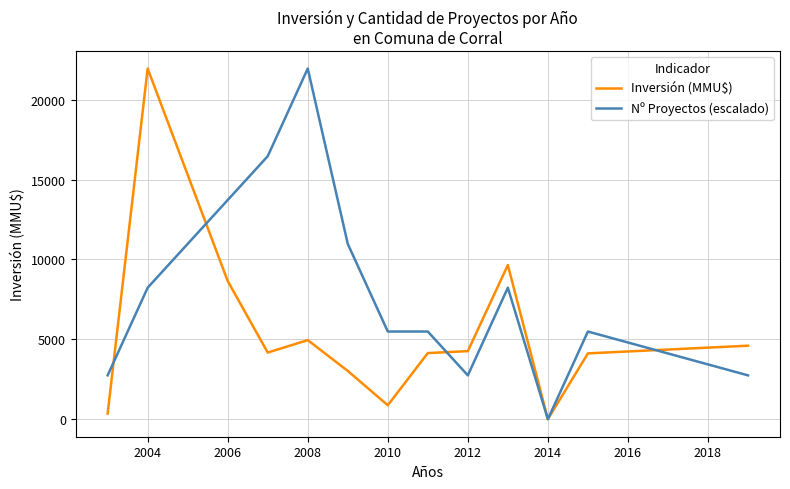

What is the maximum value shown in the chart?

21950.0